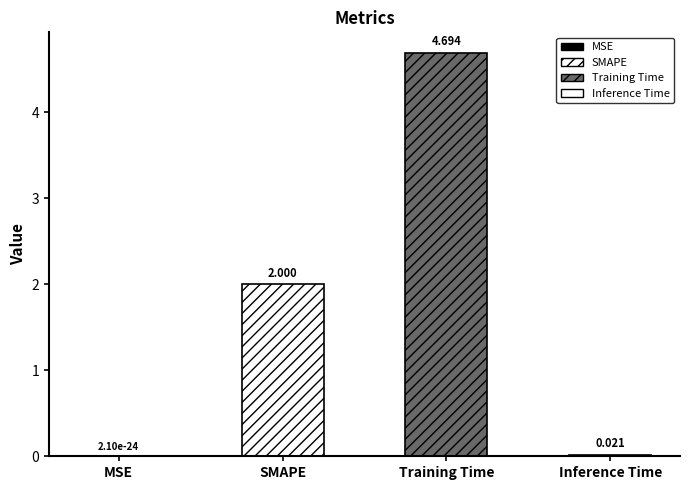

At which category does the chart reach its peak across all series?

Training Time